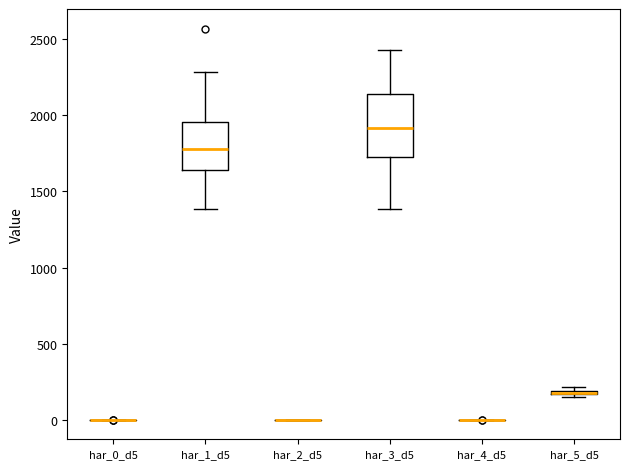

Which box is the tallest, from its lower edge to its upper edge?

har_3_d5